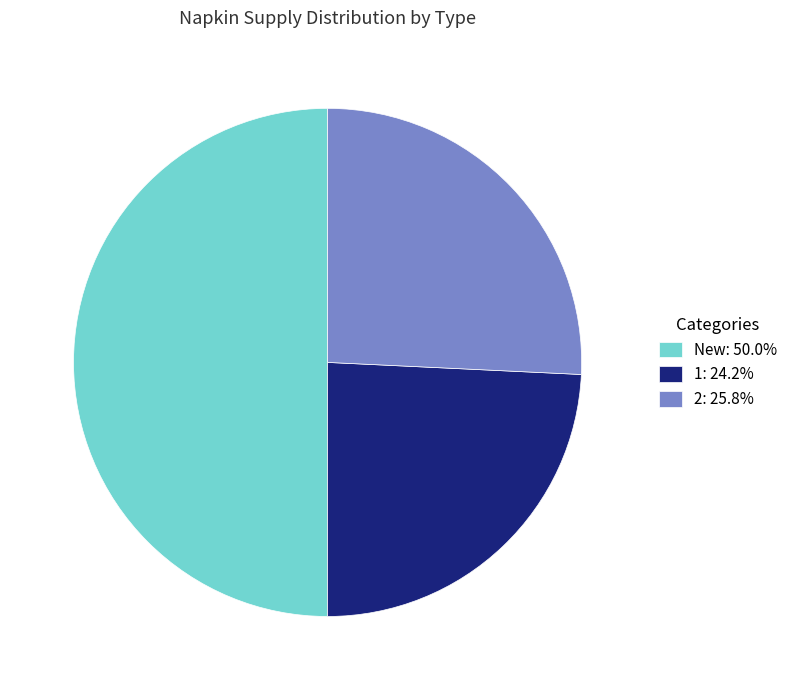

Is the sum of New: 50.0% and 1: 24.2% greater than half?

Yes